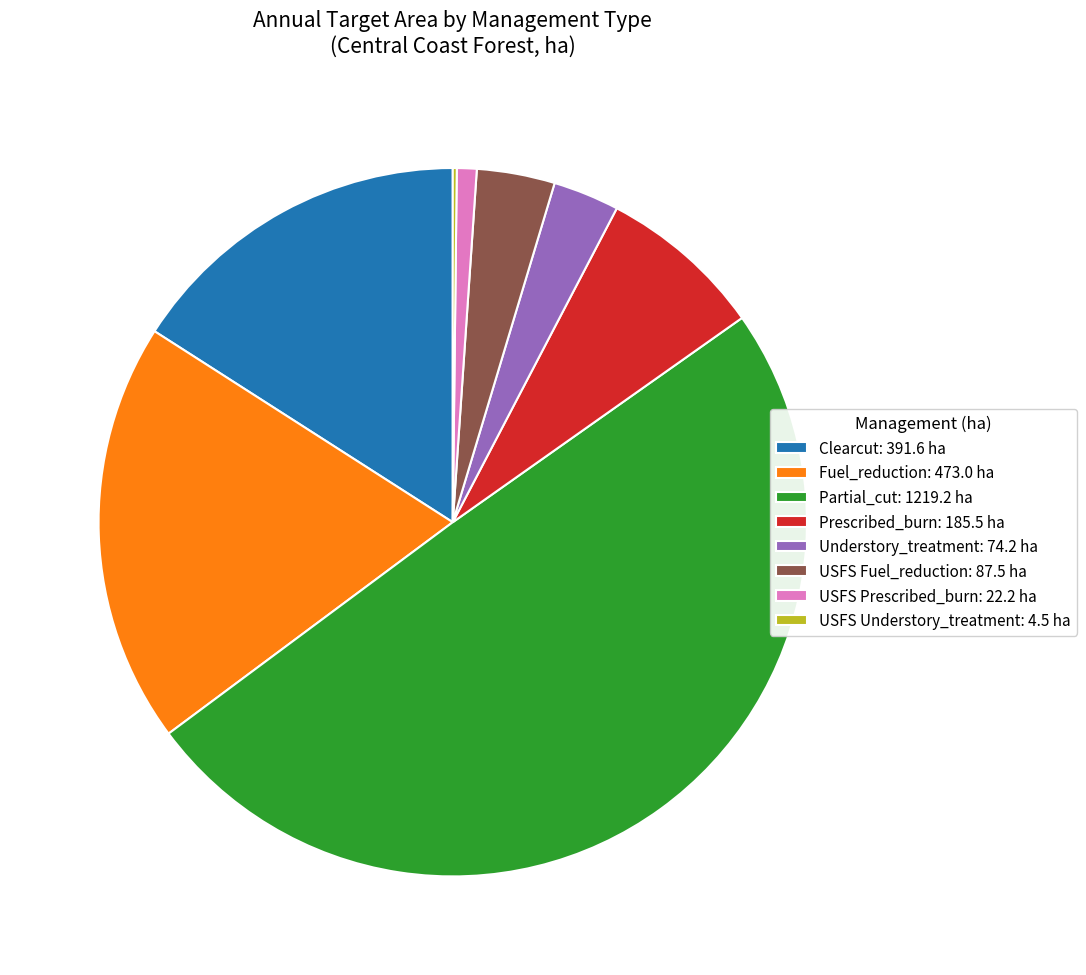

Between Clearcut: 391.6 ha and USFS Fuel_reduction: 87.5 ha, which is larger?

Clearcut: 391.6 ha